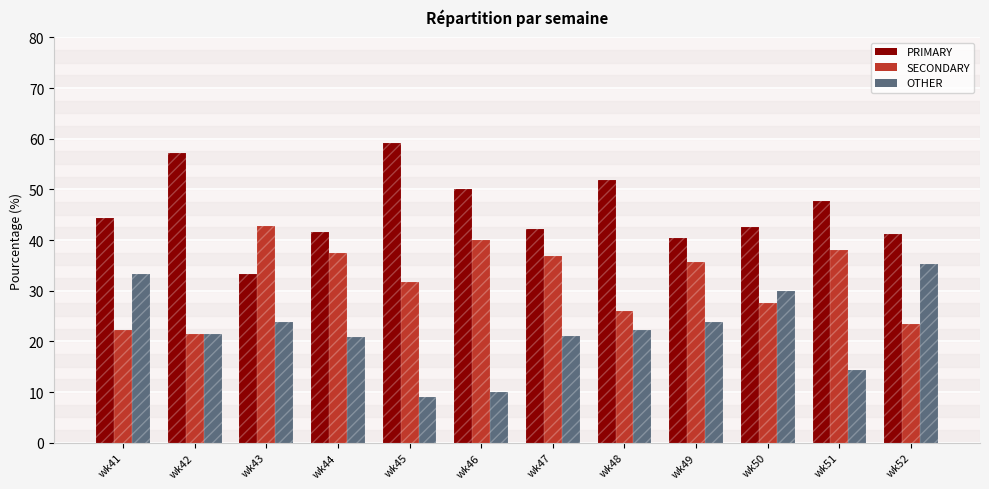

What is the highest value of the PRIMARY series?

59.1